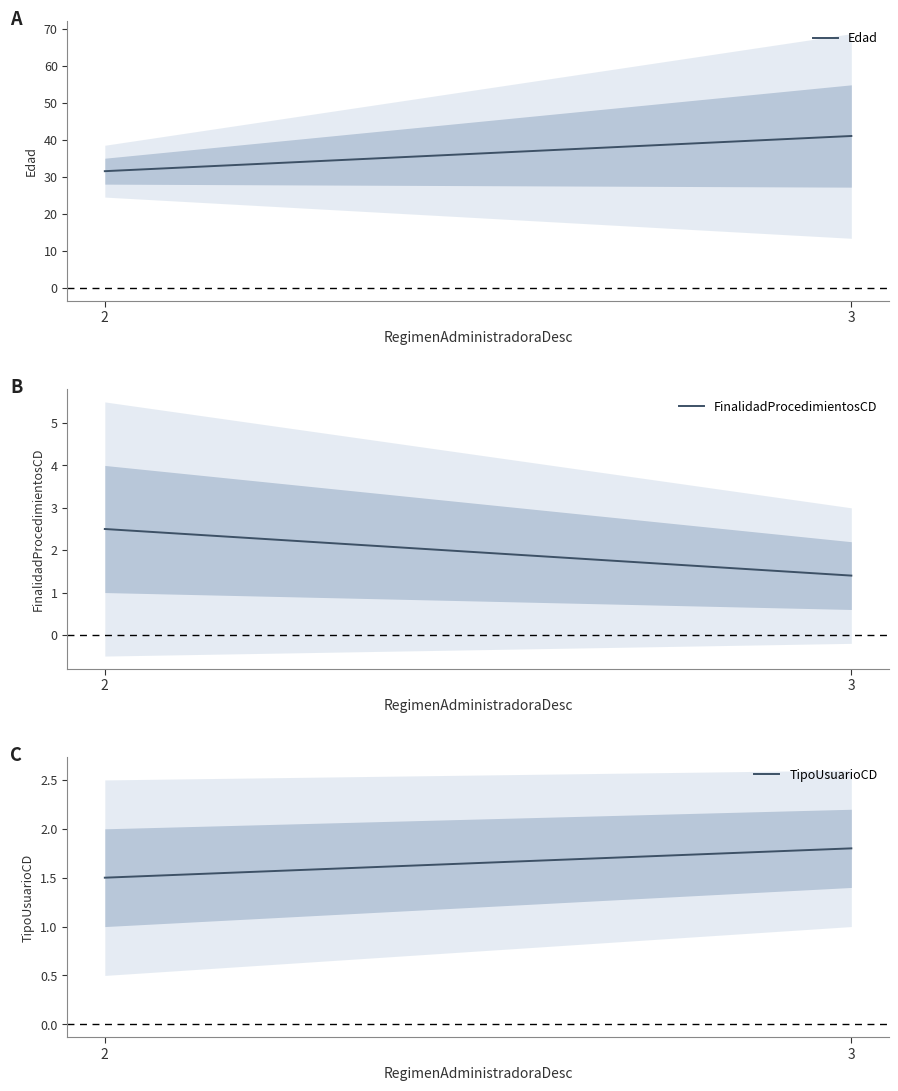

List the series in order of their peak value, lowest first.

TipoUsuarioCD, FinalidadProcedimientosCD, Edad